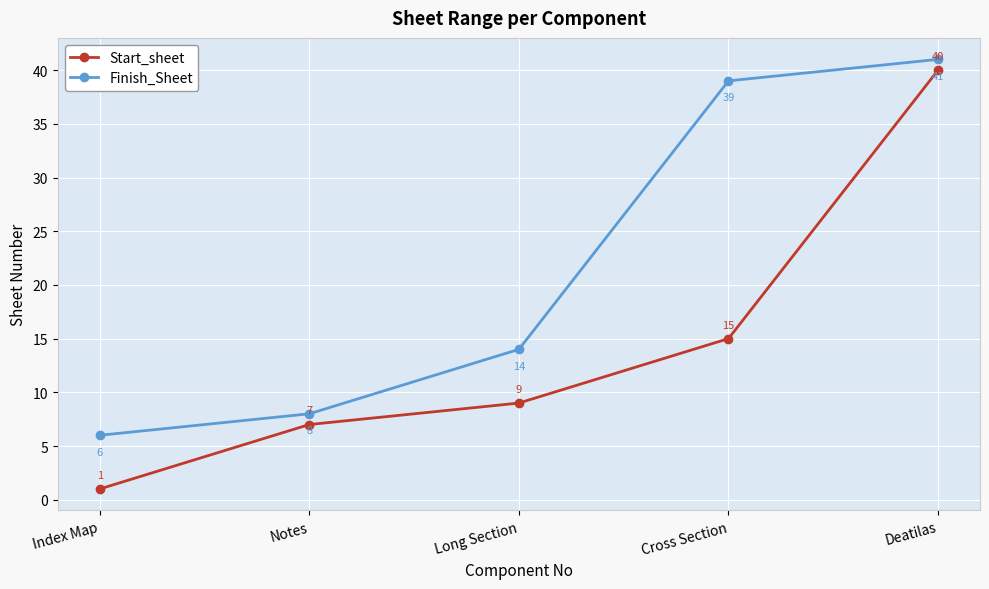

At which category does the chart reach its peak across all series?

Deatilas